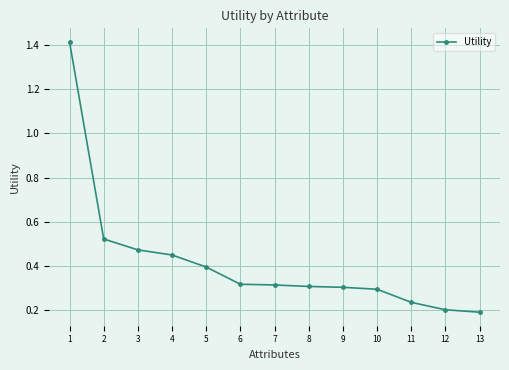

Which label corresponds to the smallest value in the chart?

13